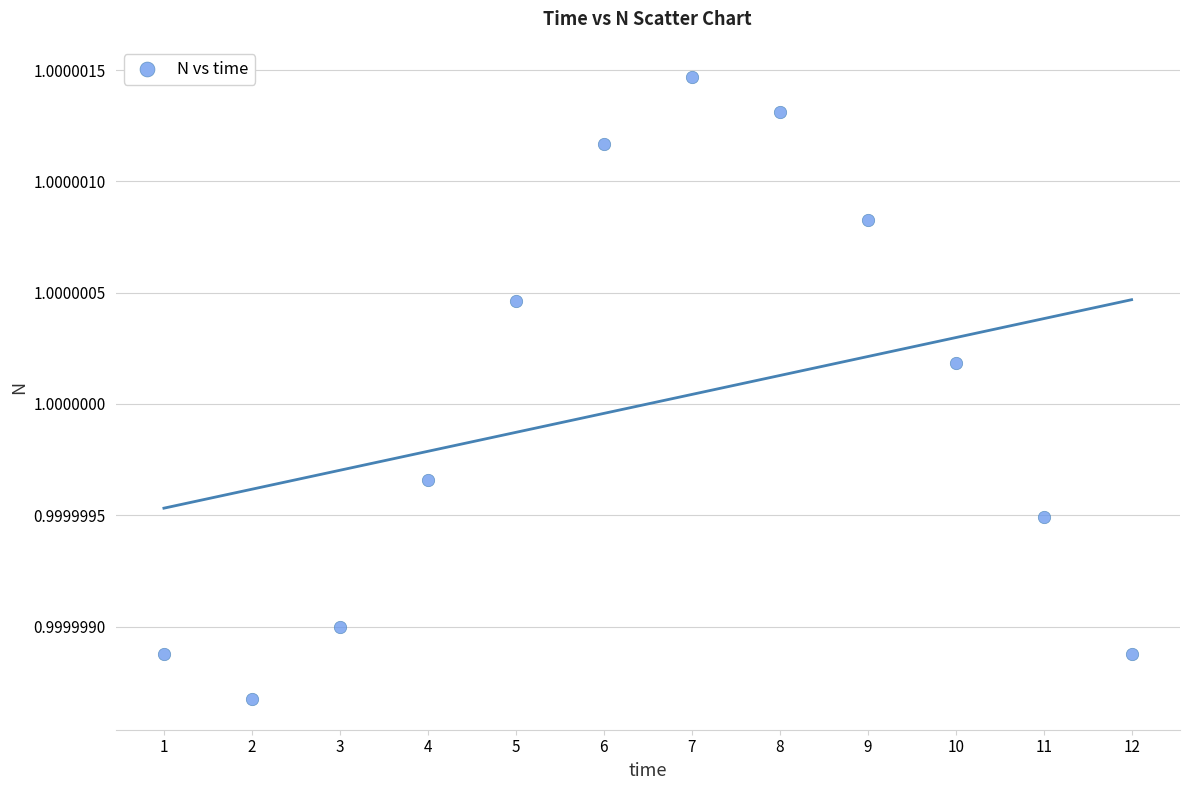

What is the average X value?

6.5